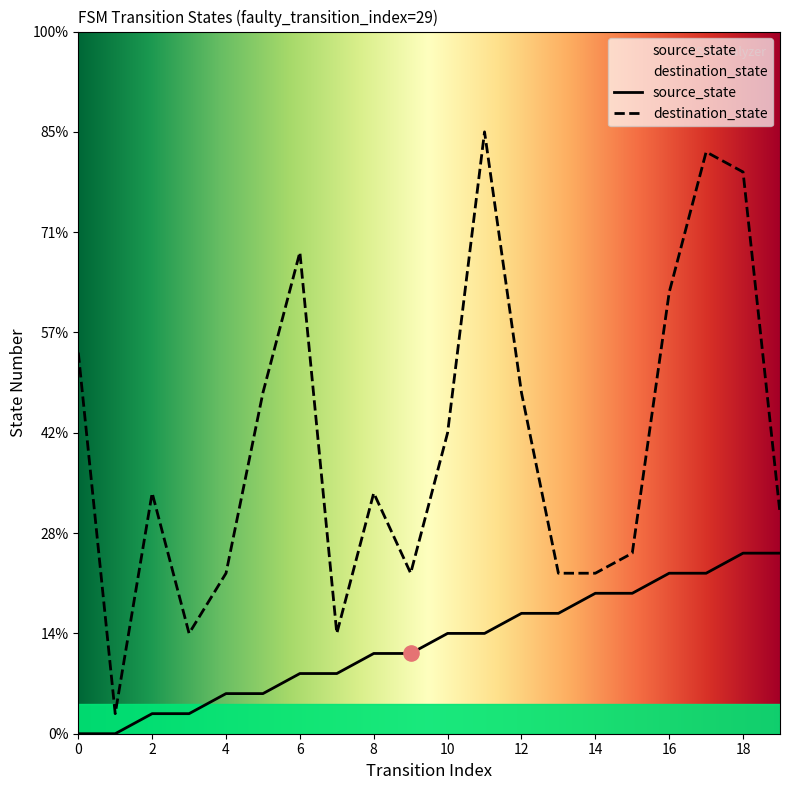

At which category is the sum across all series the highest?

17